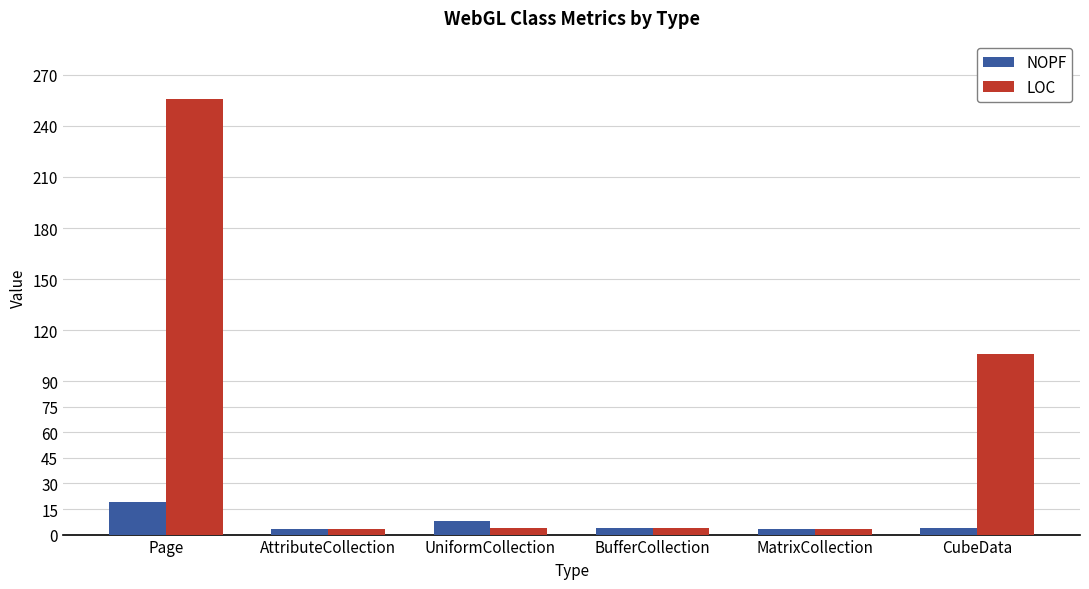

At which label is LOC closest to 129?

CubeData